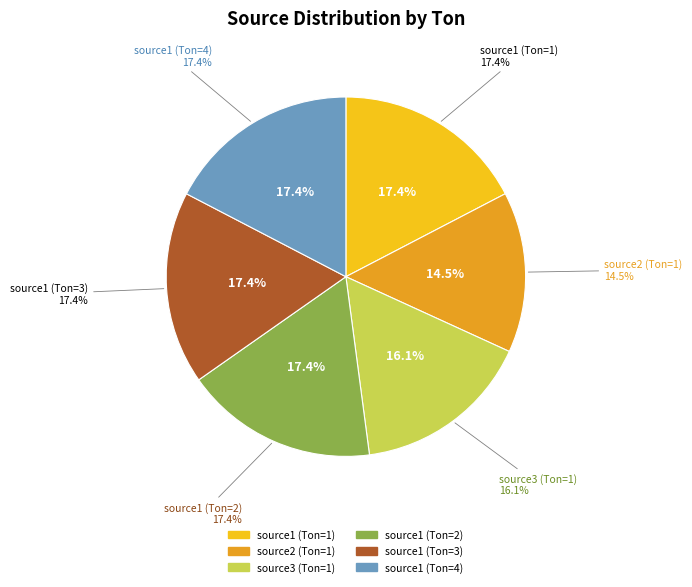

Rank the categories by value from lowest to highest.

source2 (Ton=1), source3 (Ton=1), source1 (Ton=1), source1 (Ton=2), source1 (Ton=3), source1 (Ton=4)